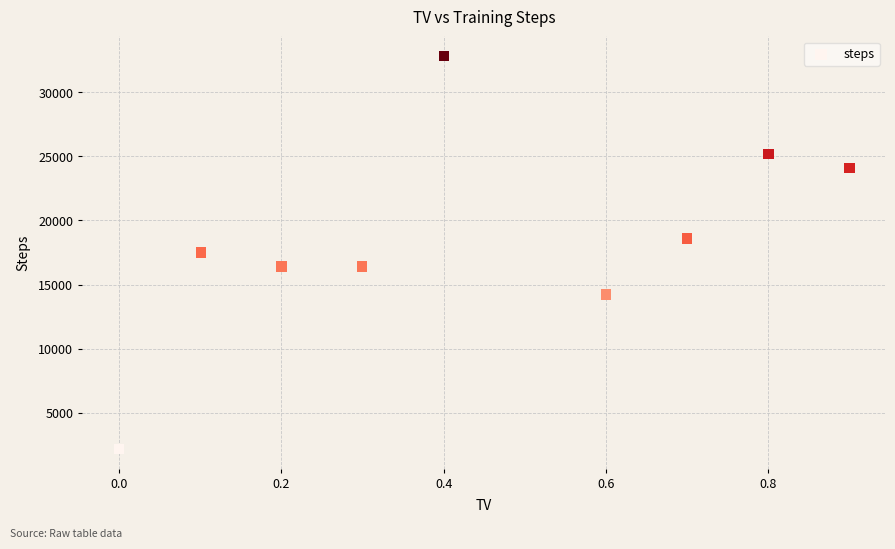

What is the average Y value?

18597